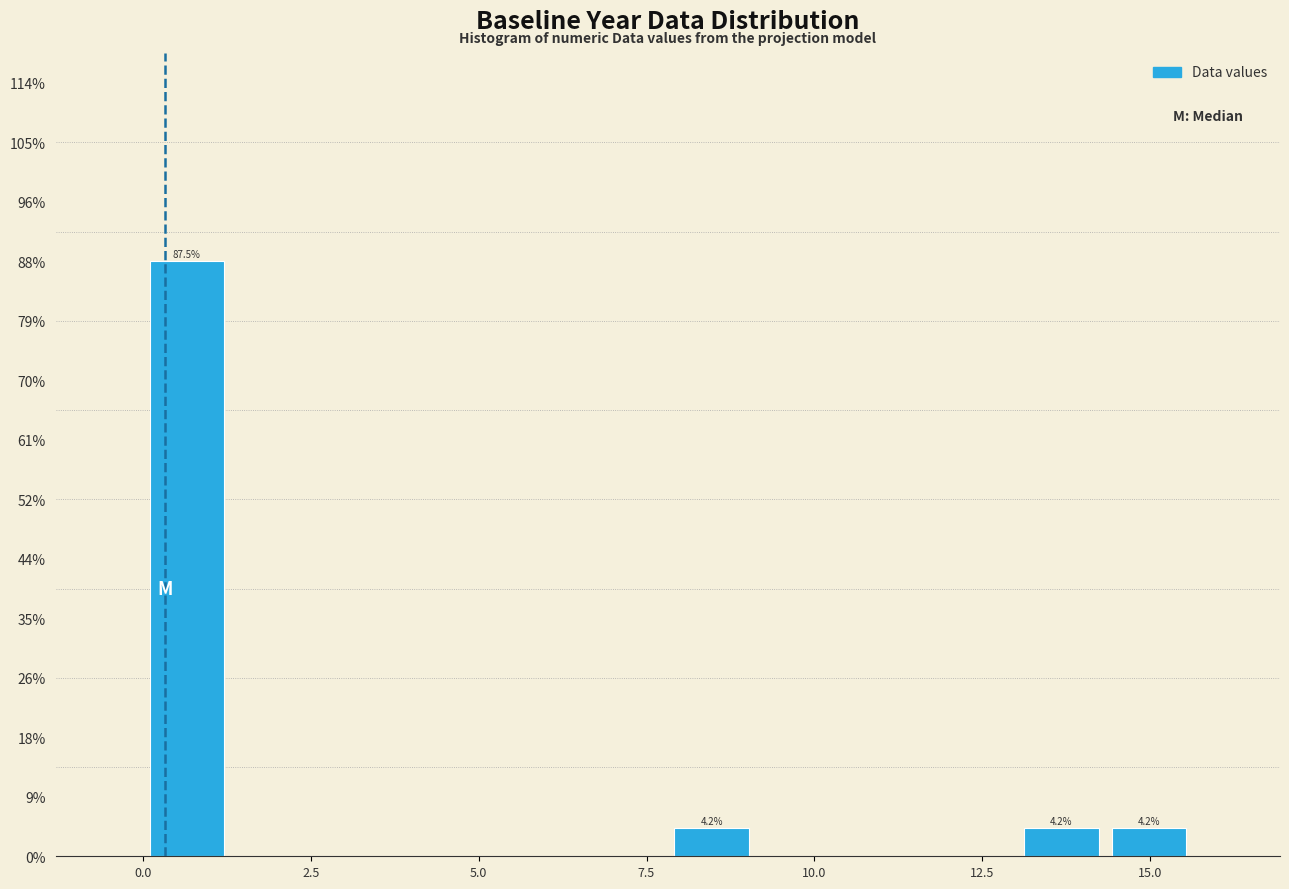

Read against the x-axis, roughly where is the centre of the tallest bar?

0.5